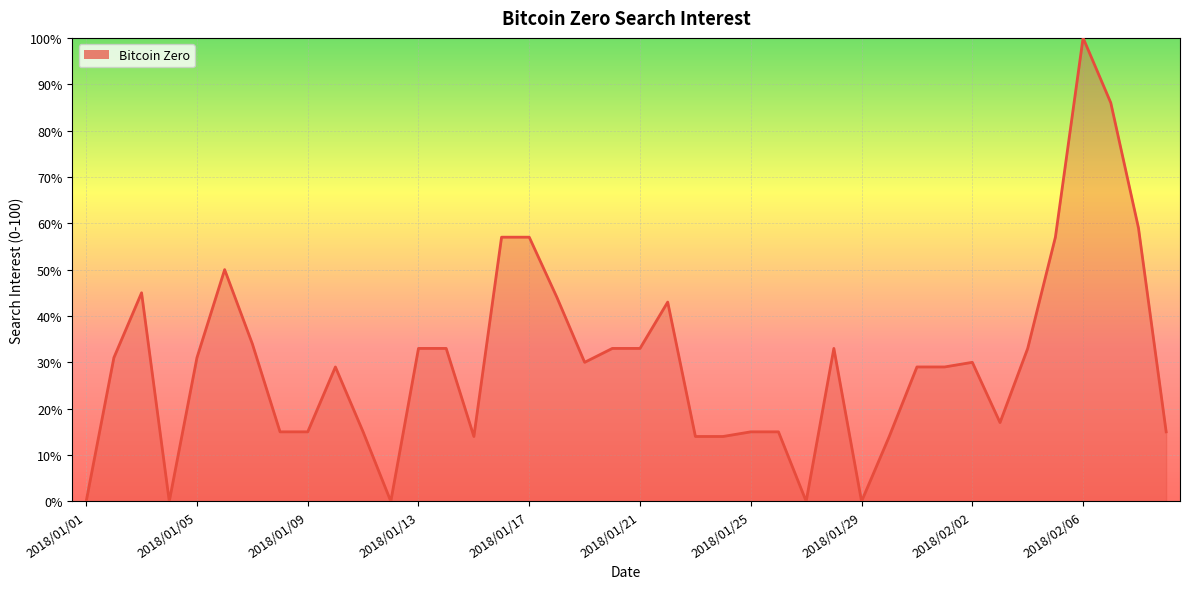

What is the maximum value shown in the chart?

100